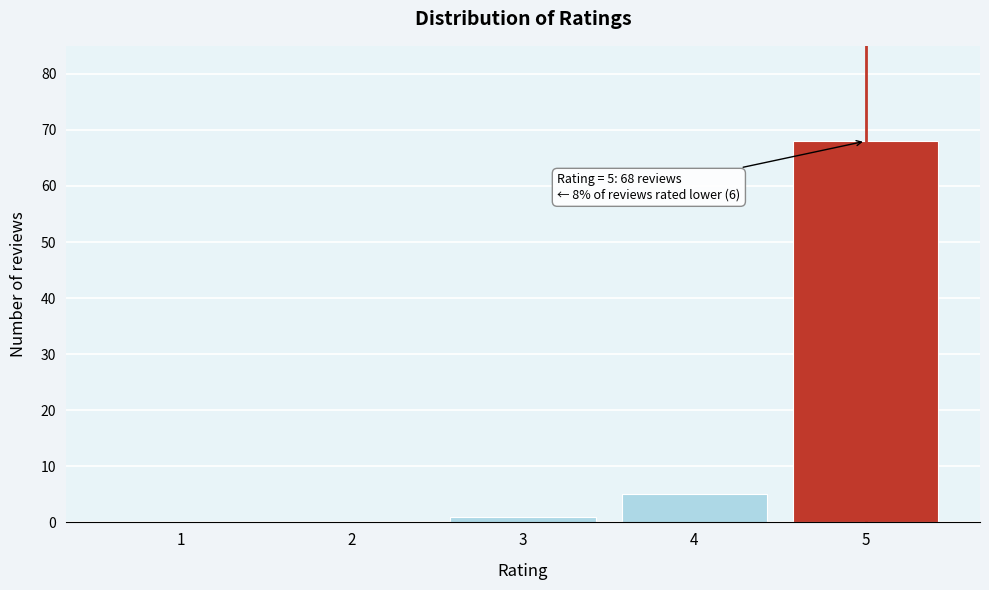

Reading left to right, list all the values displayed in this chart.

1=0	2=0	3=1	4=5	5=68